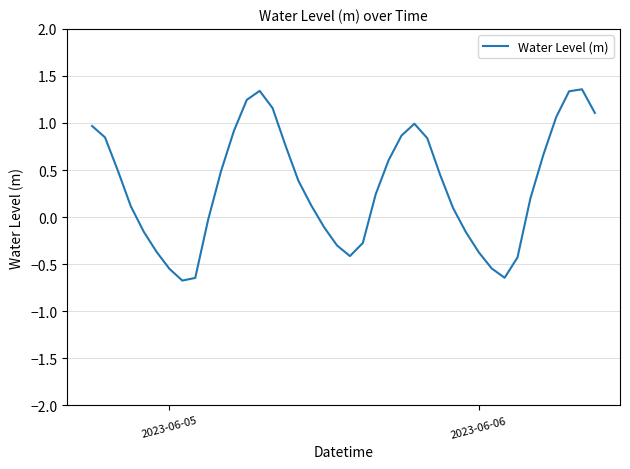

Count the number of data series in this chart.

1